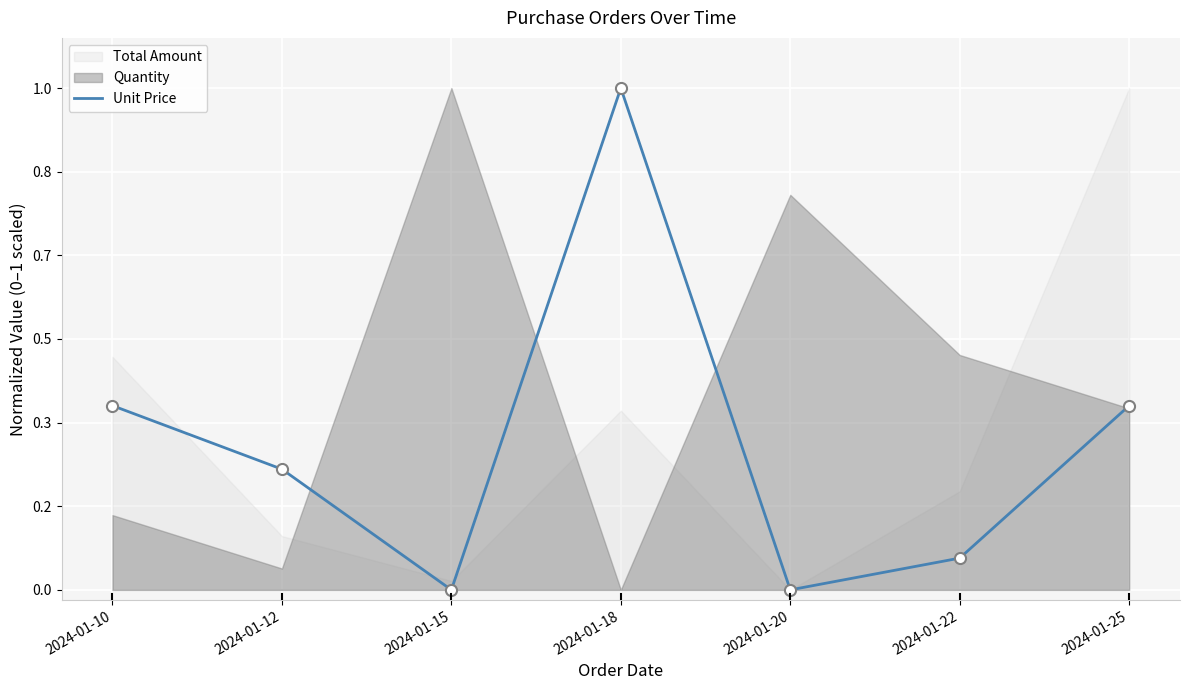

The value at 2024-01-20 is 0.0. True or false?

True